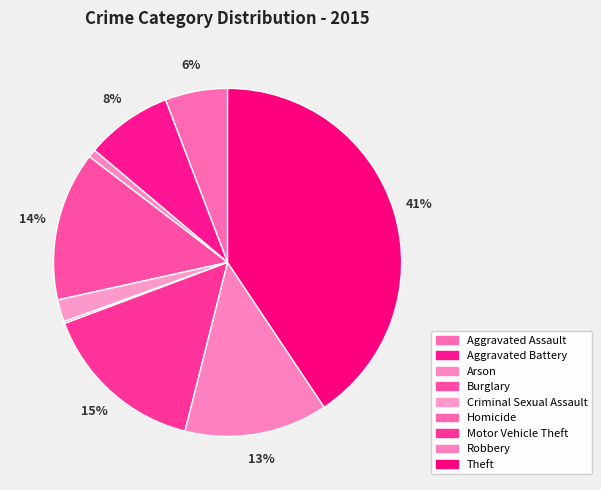

To the nearest percent, what percentage of the pie is Aggravated Battery?

8%